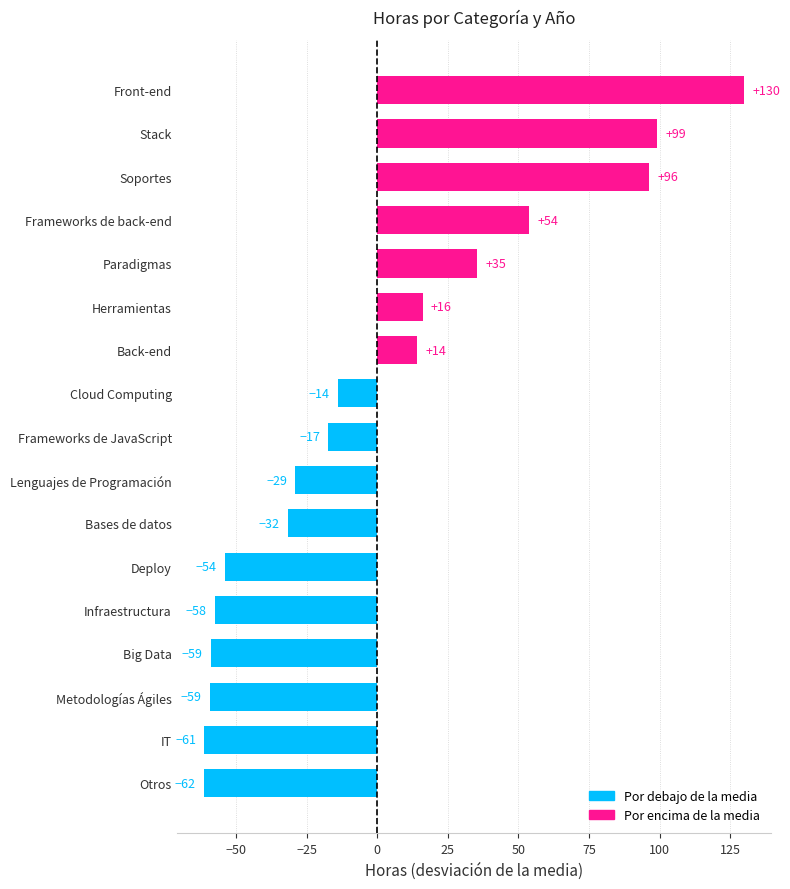

What is the difference between the values at IT and Metodologías Ágiles?

2.0